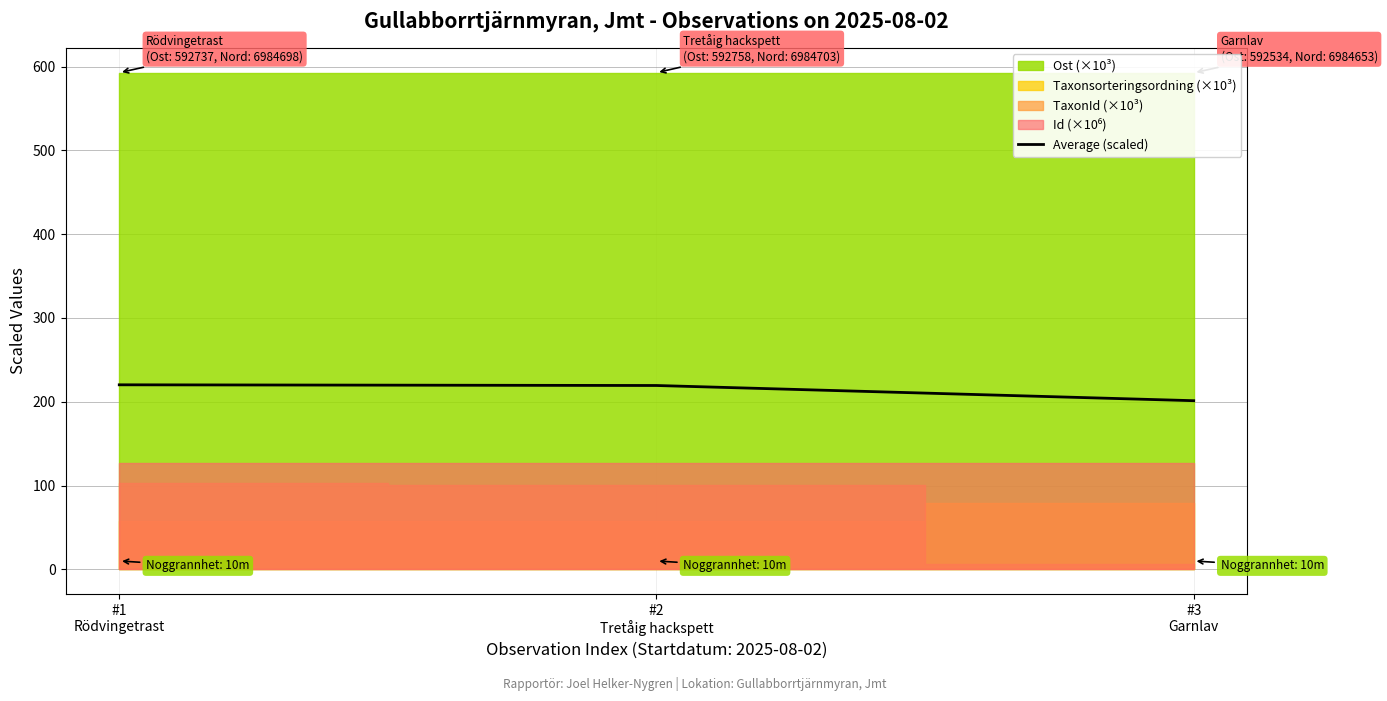

Reading left to right, what are all the values shown in this chart?

#1
Rödvingetrast=220.2	#2
Tretåig hackspett=219.4	#3
Garnlav=201.3